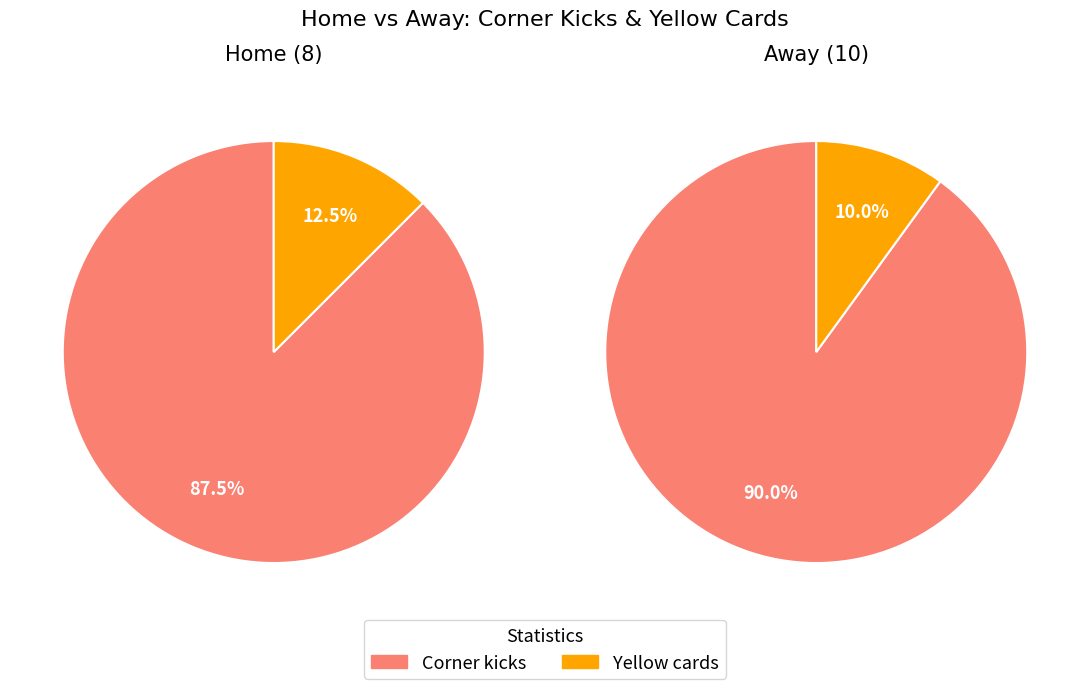

What is the majority slice?

Corner kicks